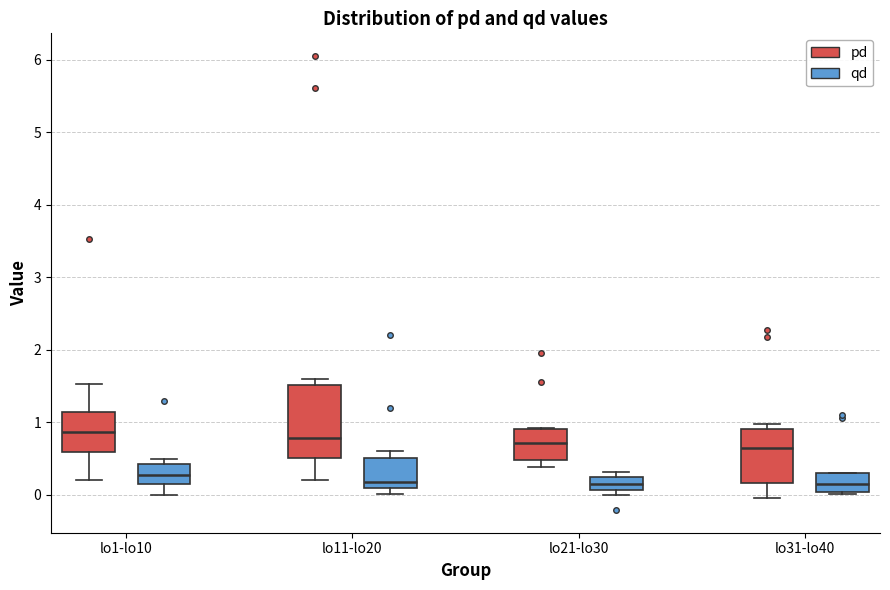

Reading left to right, transcribe this box plot: for each box, give where its median line is, the range the box spans, and where its two whiskers end, as read against the y-axis. The values are not printed on the chart, so give them approximately, as read against the axis.

lo1-lo10 (pd): median 0.9, box 0.6 to 1.1, whiskers 0.2 to 1.5
lo1-lo10 (qd): median 0.3, box 0.1 to 0.4, whiskers 0.0 to 0.5
lo11-lo20 (pd): median 0.8, box 0.5 to 1.5, whiskers 0.2 to 1.6
lo11-lo20 (qd): median 0.2, box 0.1 to 0.5, whiskers 0.0 to 0.6
lo21-lo30 (pd): median 0.7, box 0.5 to 0.9, whiskers 0.4 to 0.9
lo21-lo30 (qd): median 0.1 (inside the box), box 0.1 to 0.2, whiskers 0.0 to 0.3
lo31-lo40 (pd): median 0.7, box 0.2 to 0.9, whiskers 0.0 to 1.0
lo31-lo40 (qd): median 0.2, box 0.0 to 0.3, whiskers 0.0 to 0.3